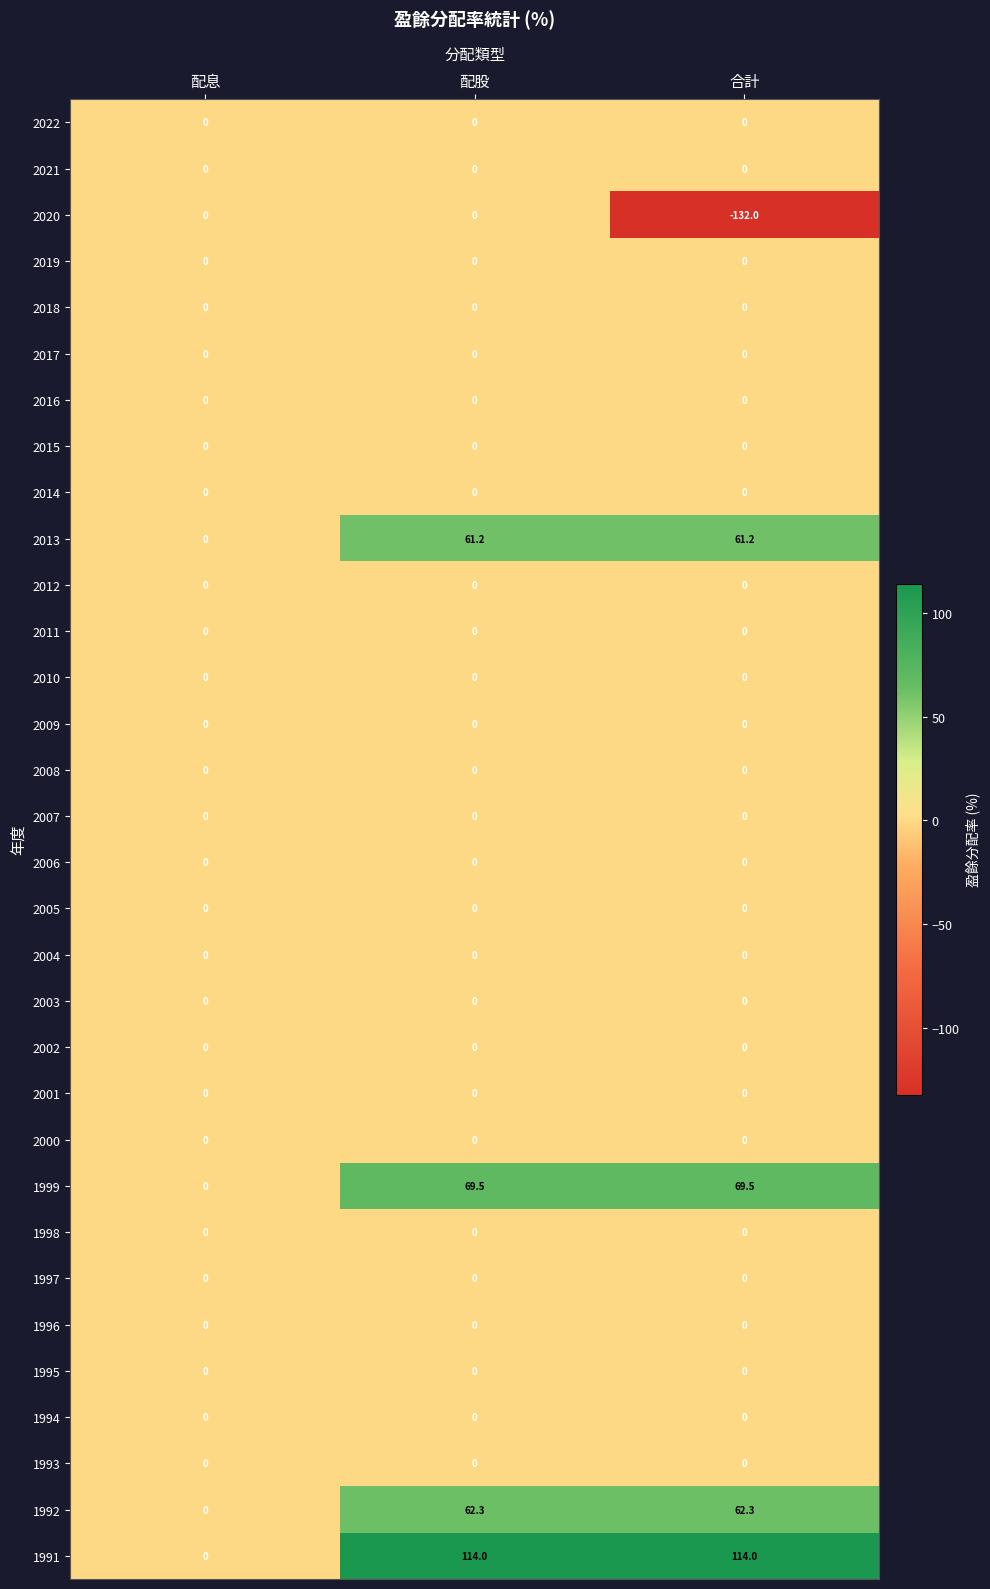

What is the maximum value shown in the chart?

114.0